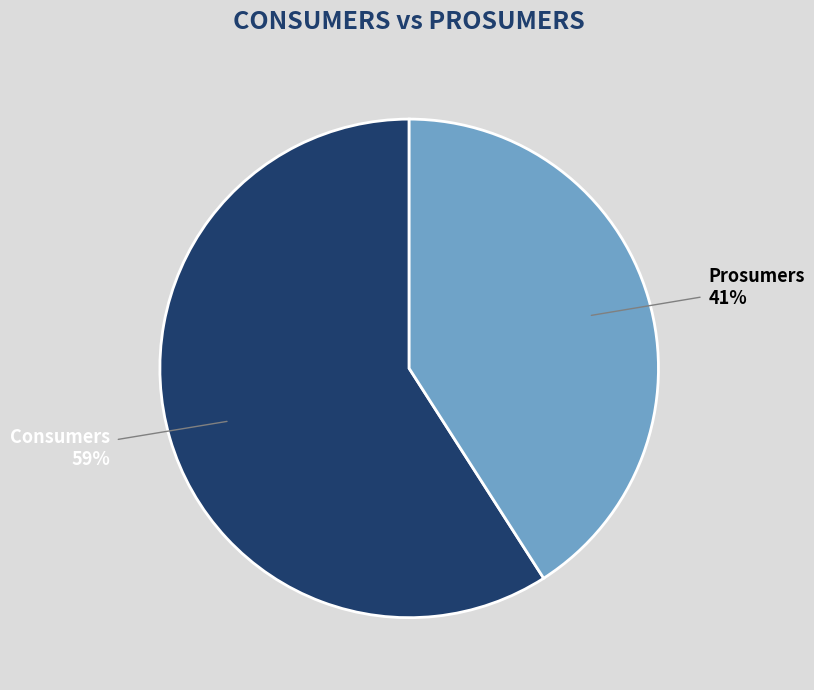

Combined, do Prosumers 41% and Consumers 59% account for over 50%?

Yes